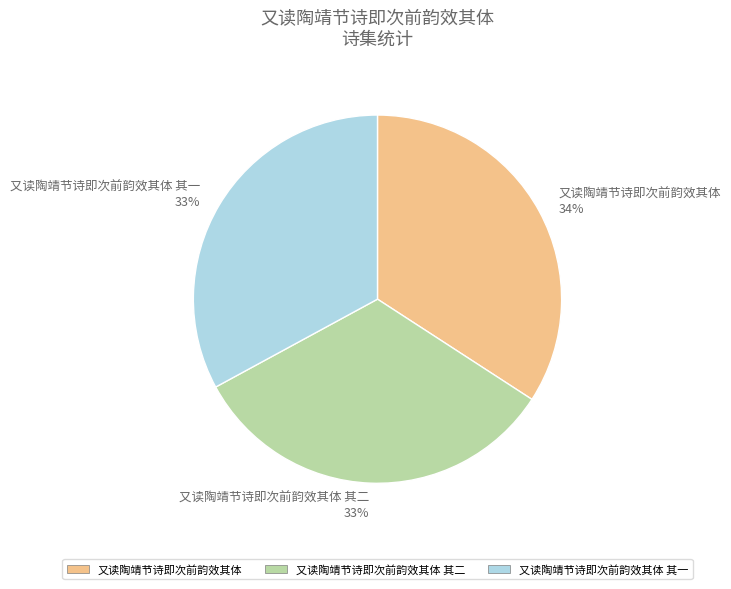

Count the number of slices in the pie.

3